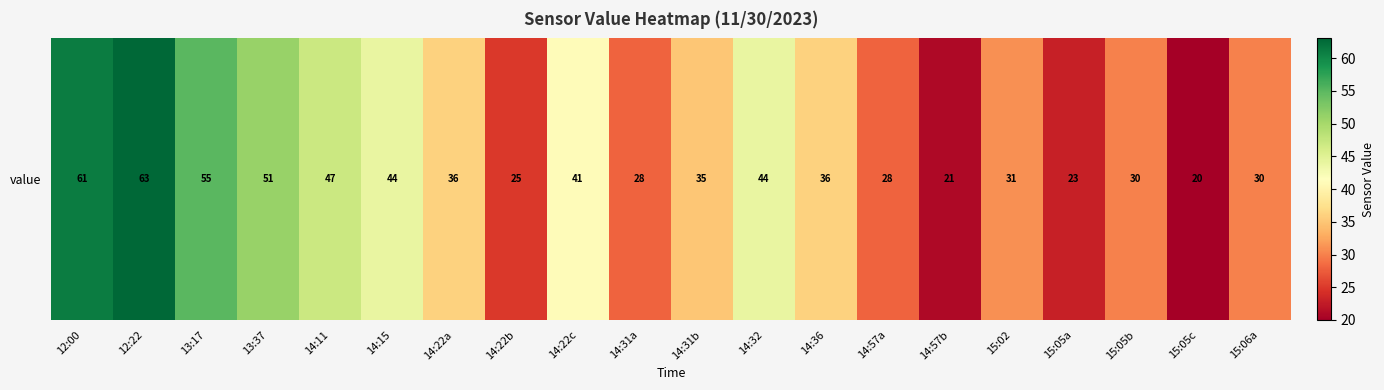

The chart shows a value of 28 at 14:31a. True or false?

True